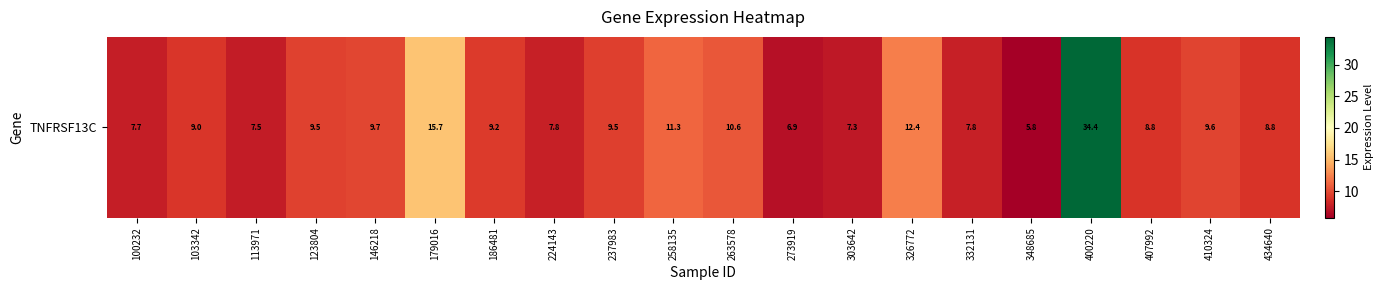

Count the number of categories in the chart.

20